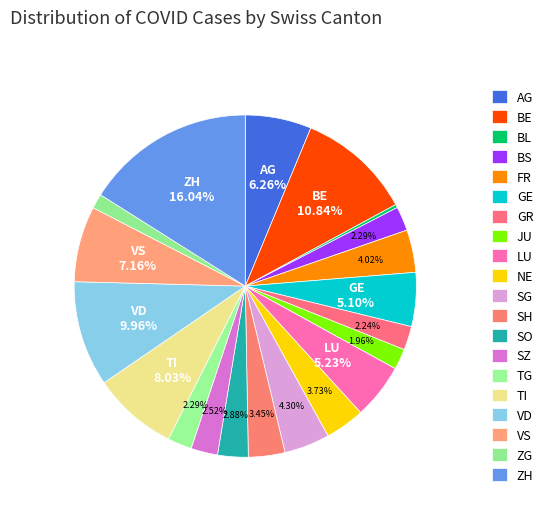

How much of the chart is everything except JU?

98.0%